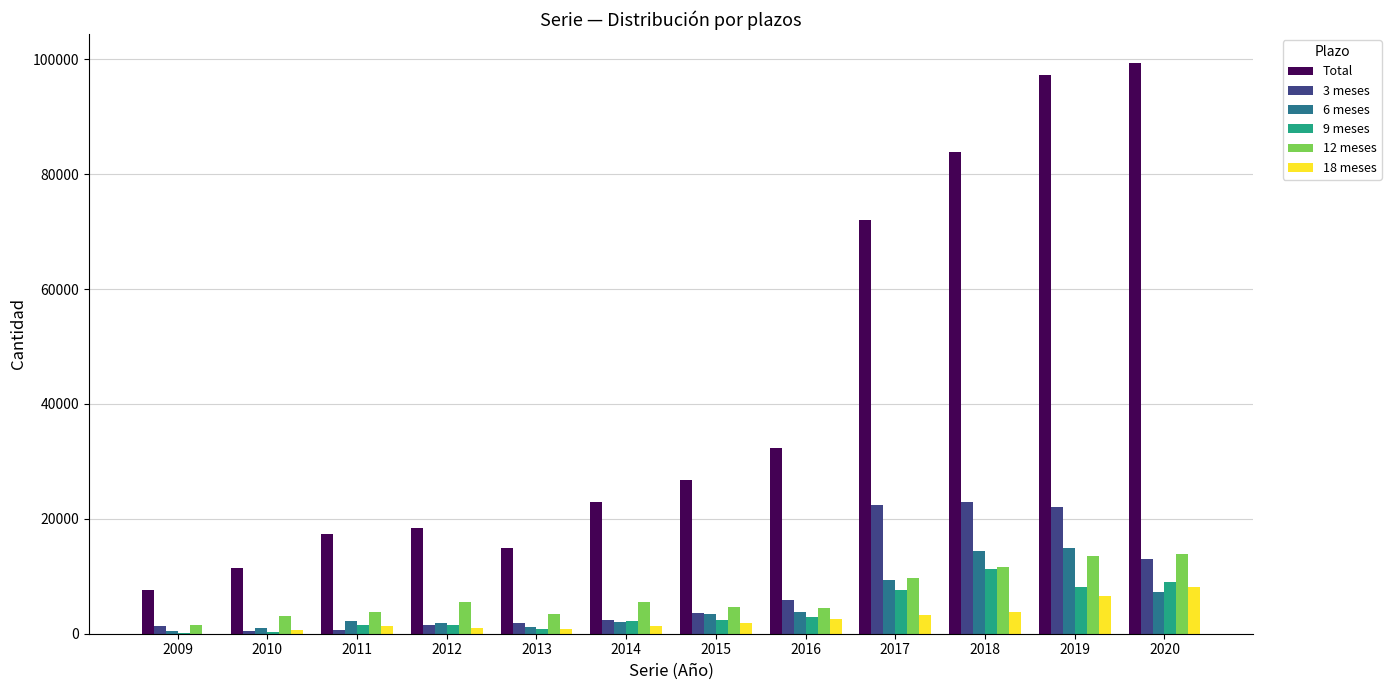

What is the greatest value displayed?

99419